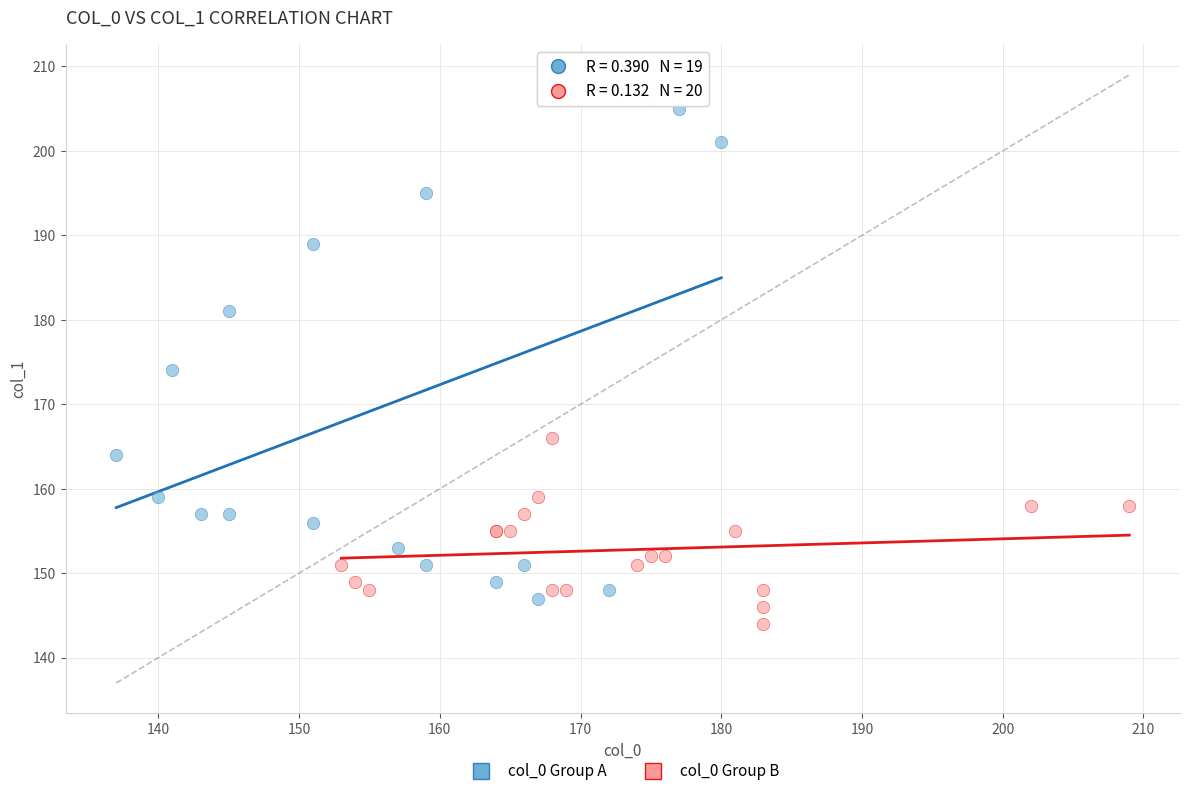

Which series contains the highest Y value?

col_0 Group A